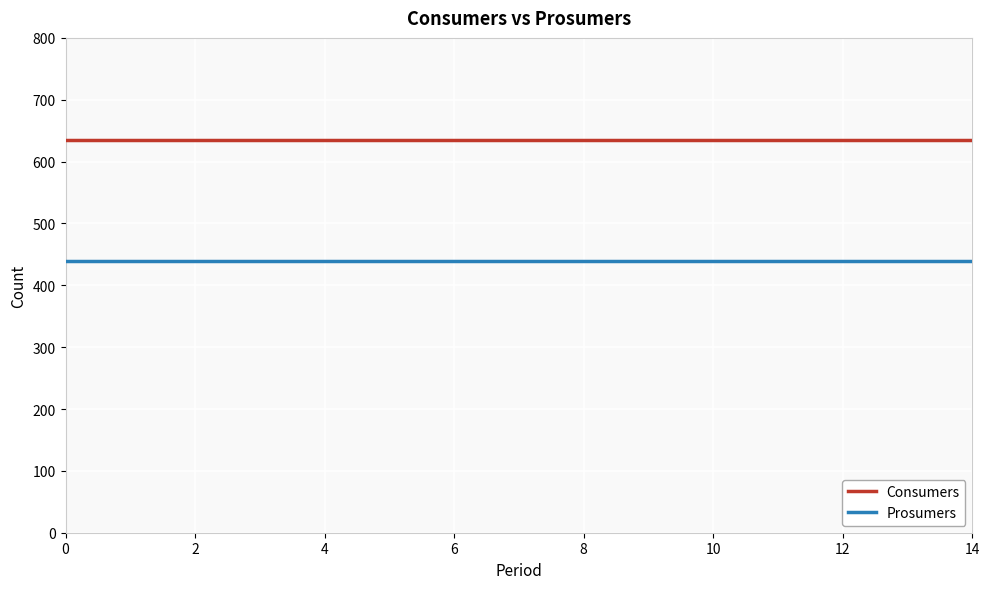

Rank the series by their average value, from highest to lowest.

Consumers, Prosumers